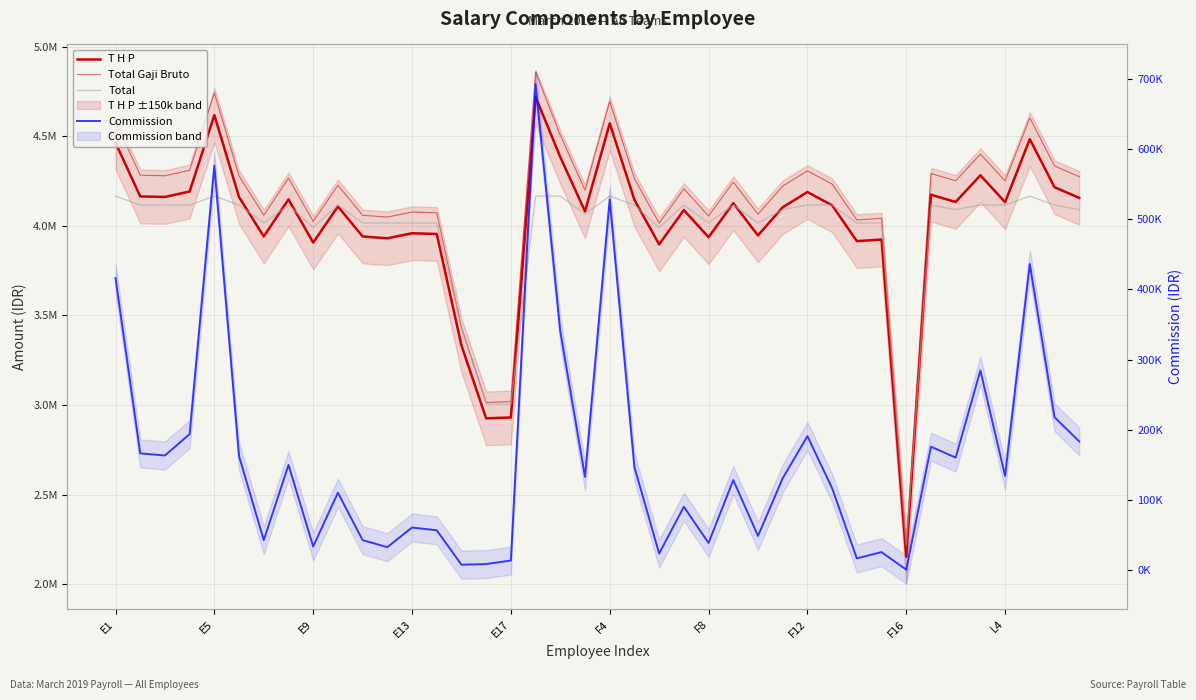

Does the chart display data point markers on the line(s)?

No